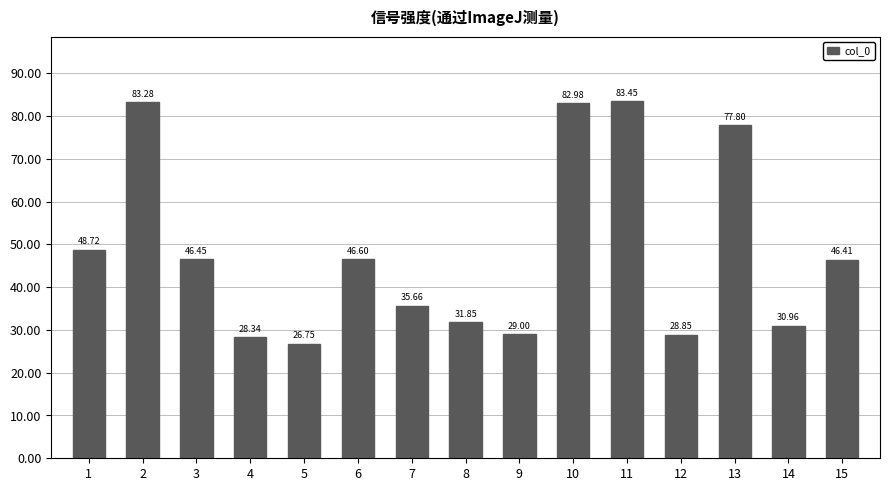

Does the chart contain any negative values?

No